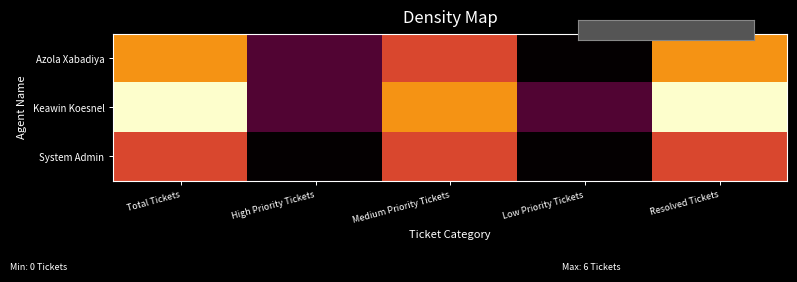

Which series has the widest spread of values?

Keawin Koesnel